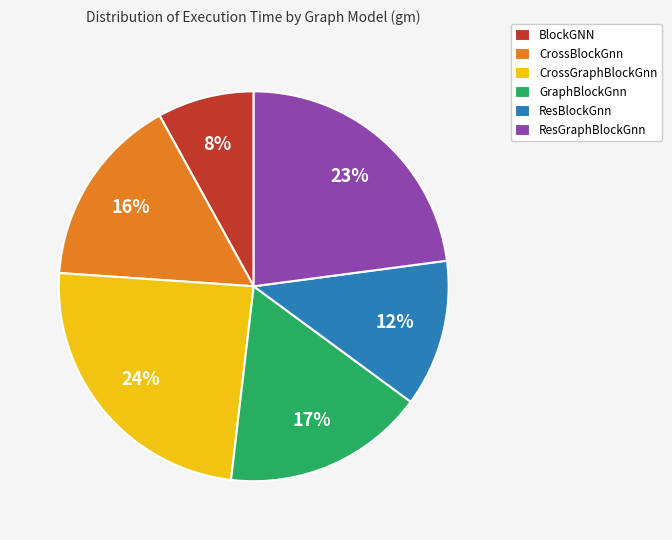

Which has a higher value, GraphBlockGnn or BlockGNN?

GraphBlockGnn